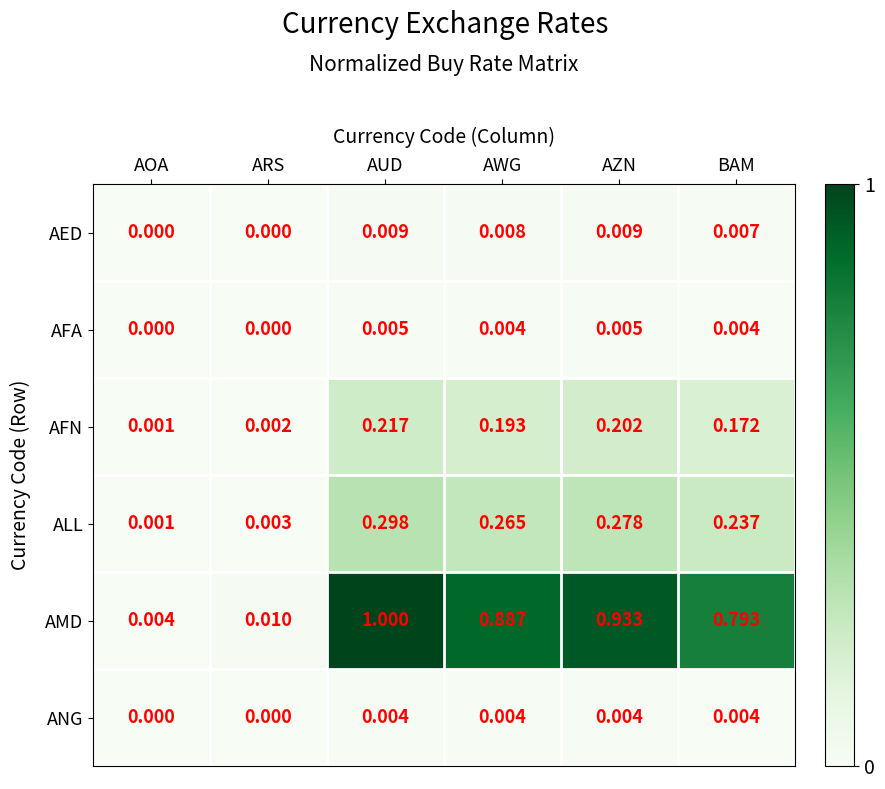

List the labels in order of AFN value, largest first.

AUD, AZN, AWG, BAM, ARS, AOA